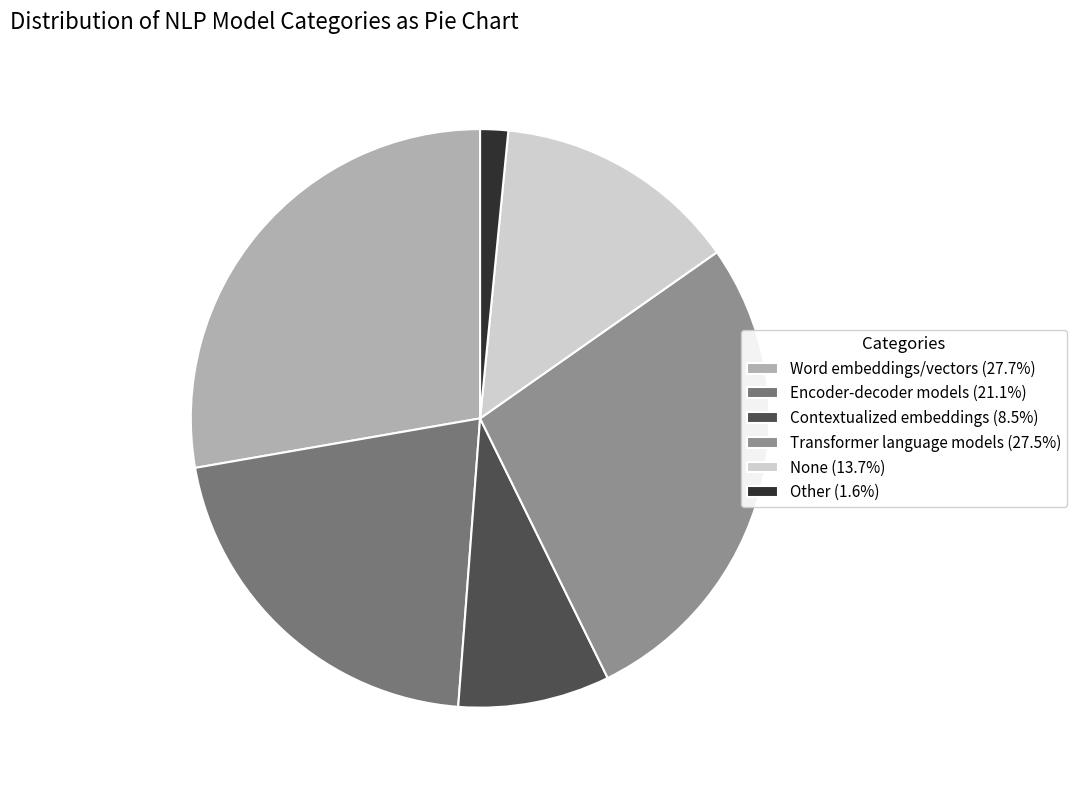

Is the sum of Other and None greater than half?

No